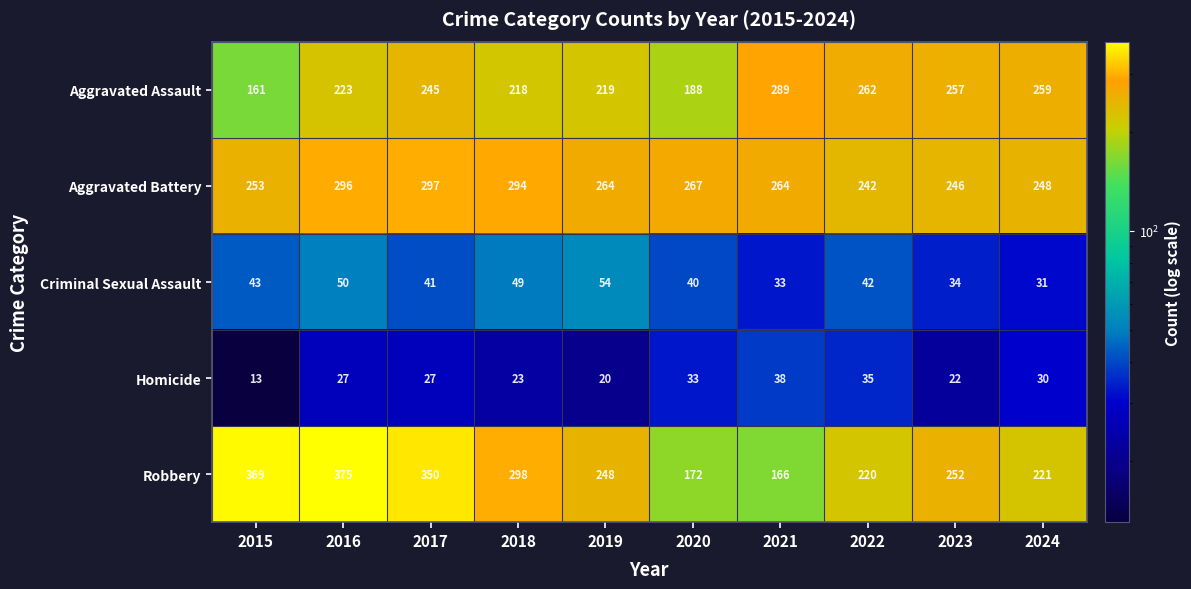

Where does the Criminal Sexual Assault series first go above 42?

2015